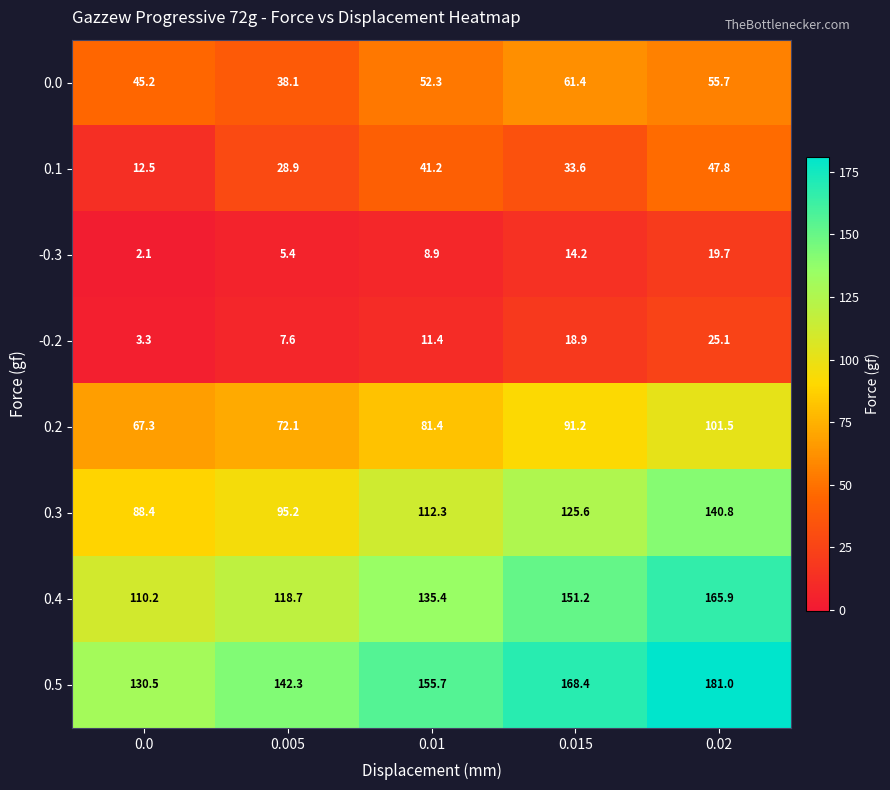

List the series in order of their peak value, lowest first.

-0.3, -0.2, 0.1, 0.0, 0.2, 0.3, 0.4, 0.5